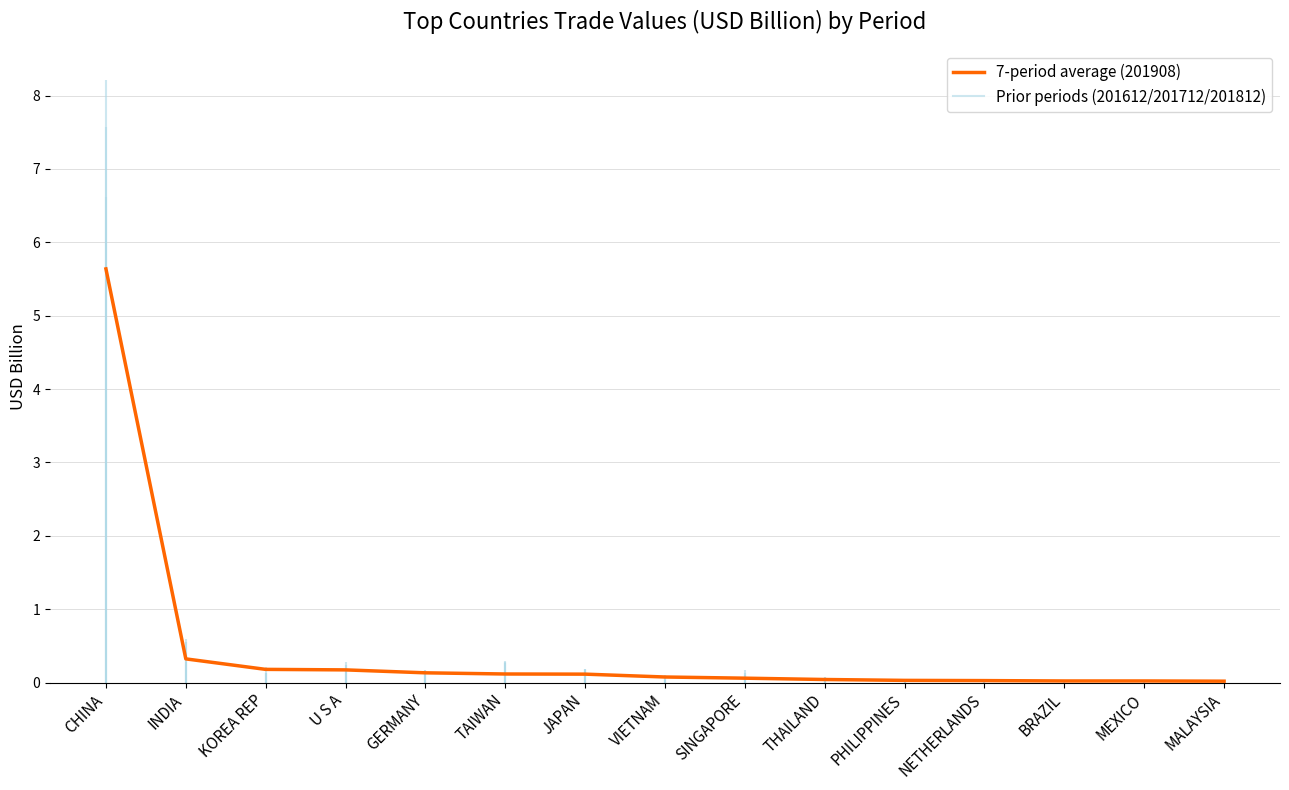

Rank the categories by value from highest to lowest.

CHINA, INDIA, KOREA REP, U S A, GERMANY, TAIWAN, JAPAN, VIETNAM, SINGAPORE, THAILAND, PHILIPPINES, NETHERLANDS, BRAZIL, MEXICO, MALAYSIA